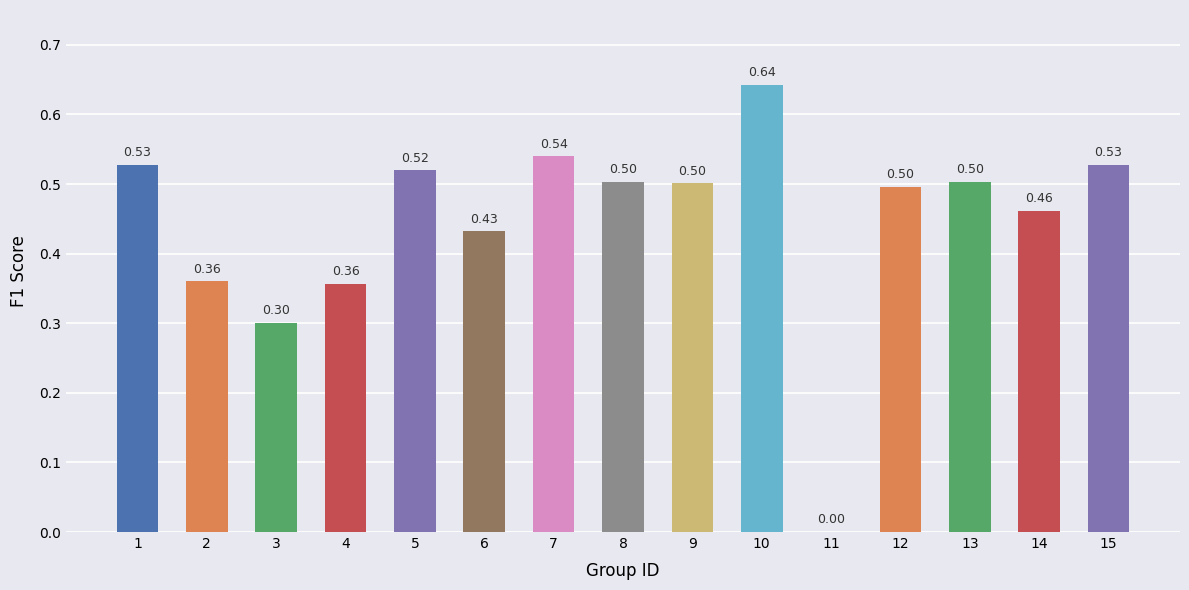

The chart shows a value of 0.5 at 7. True or false?

True